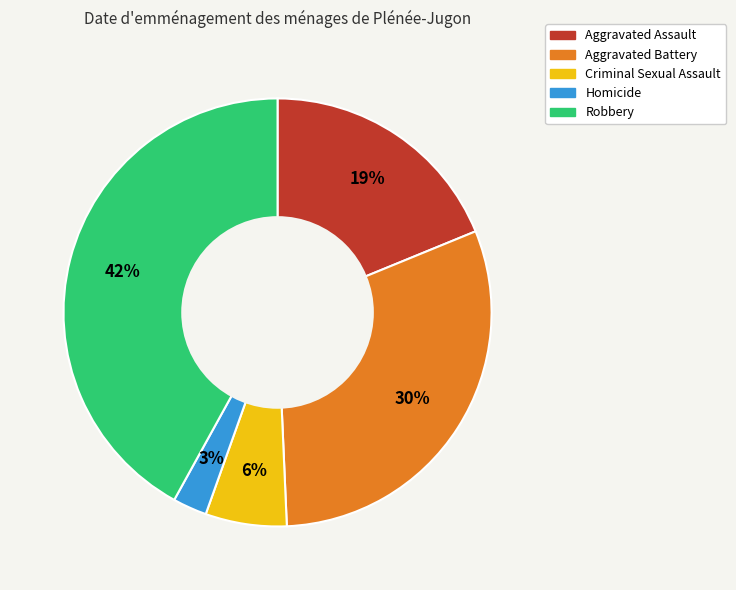

Which has a higher value, Robbery or Homicide?

Robbery